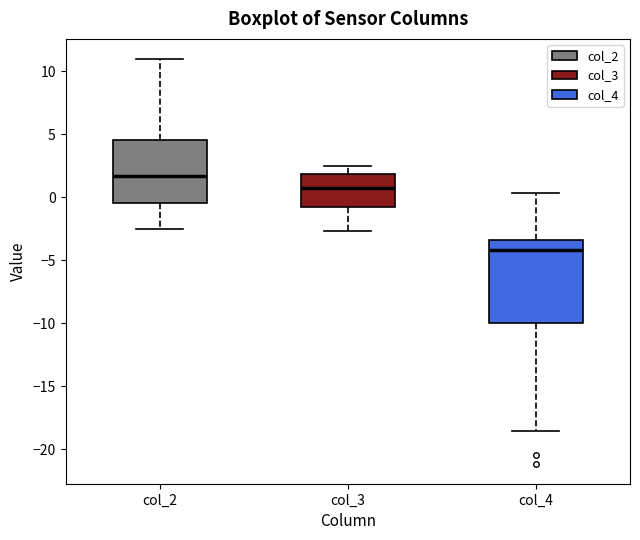

Which box's median line is the lowest?

col_4